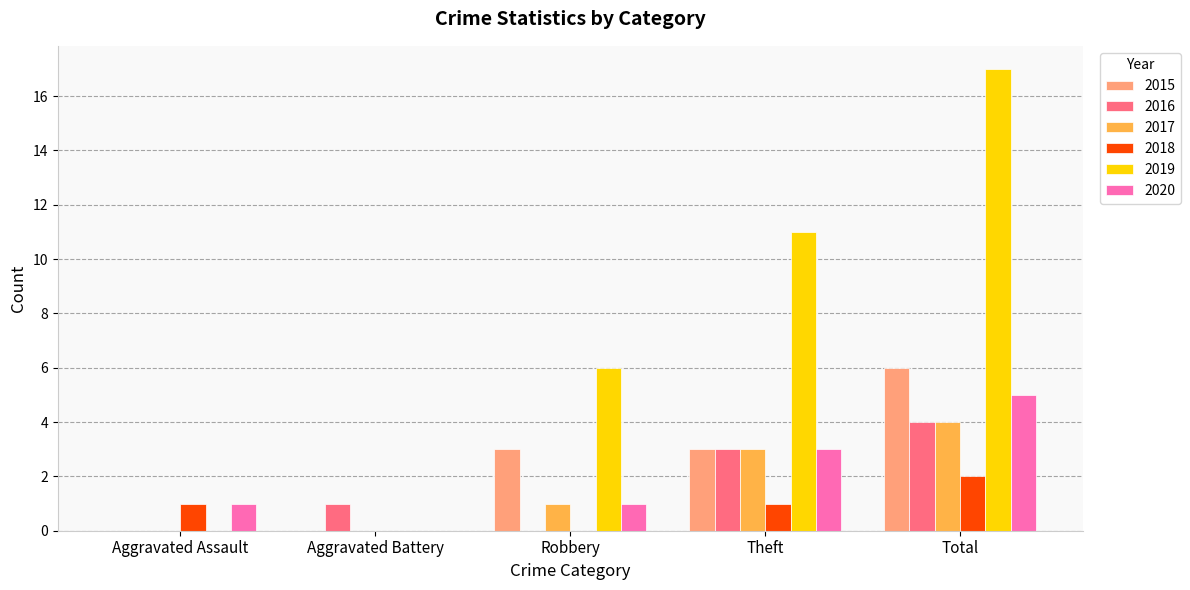

What is the sum of the 2016 values at Aggravated Assault and Theft?

3